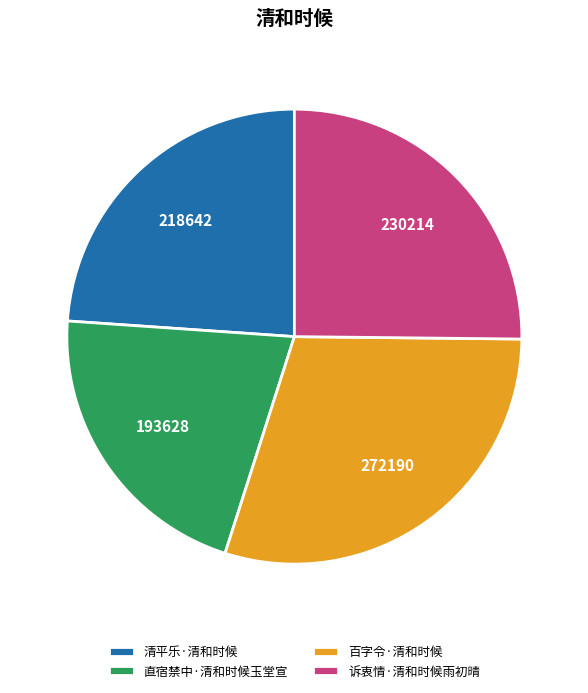

Which category has the smallest portion of the pie?

直宿禁中·清和时候玉堂宣